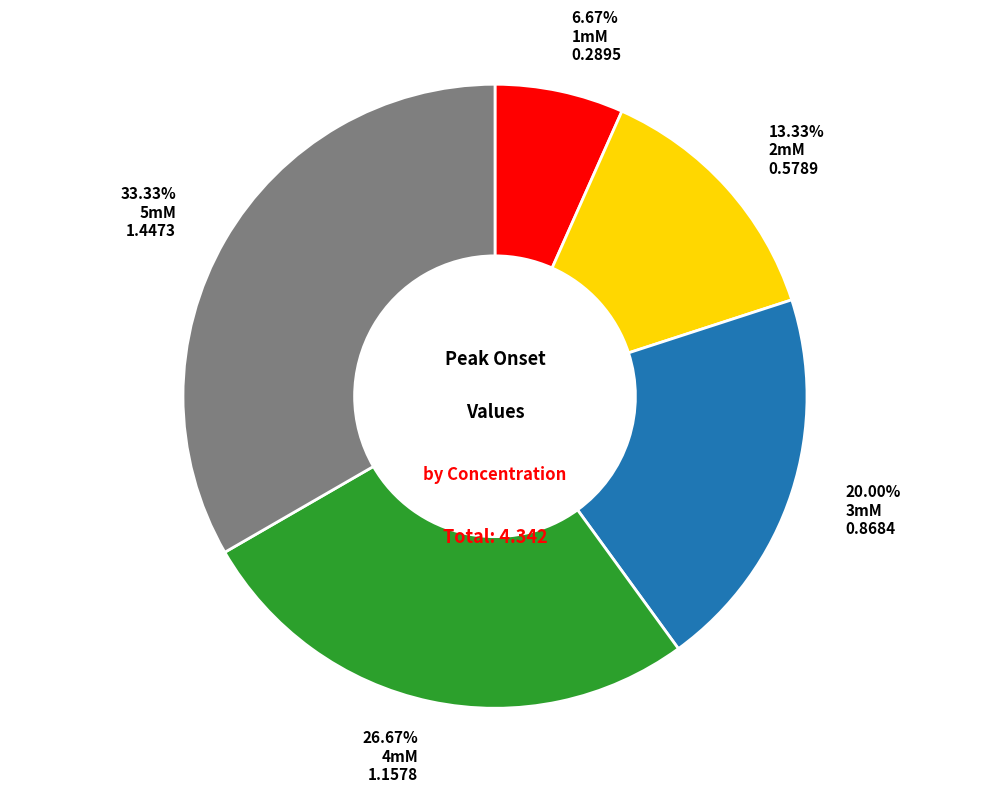

Count the number of slices in the pie.

5